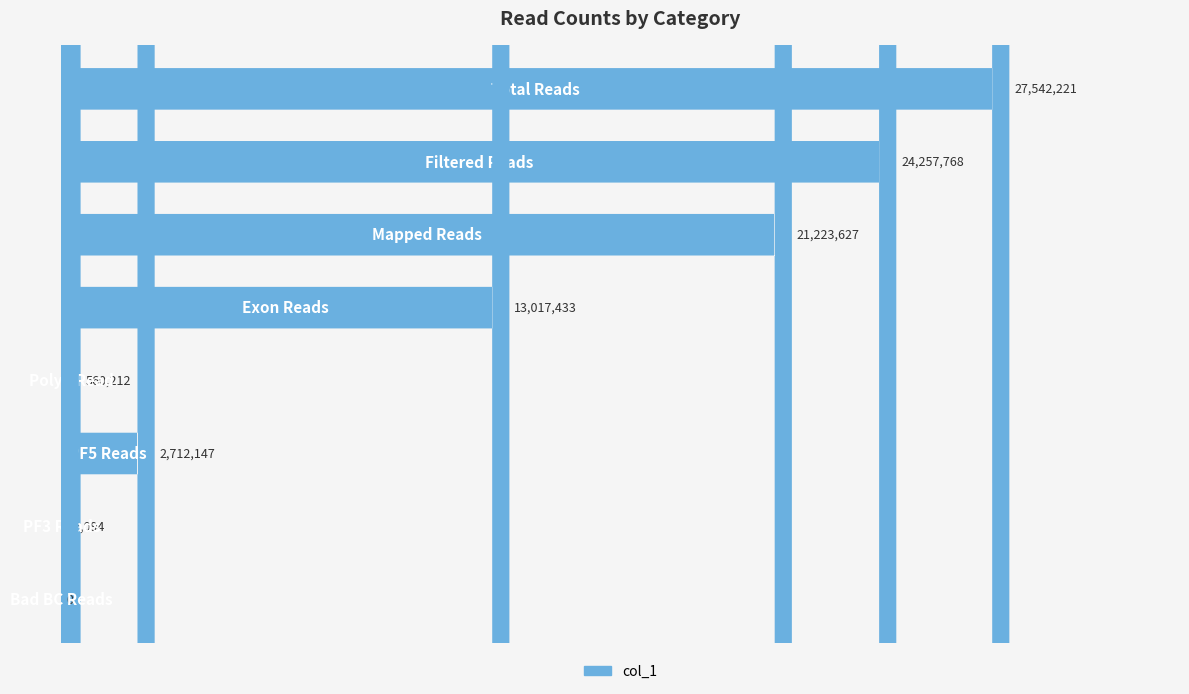

Does the chart contain stacked bars?

No